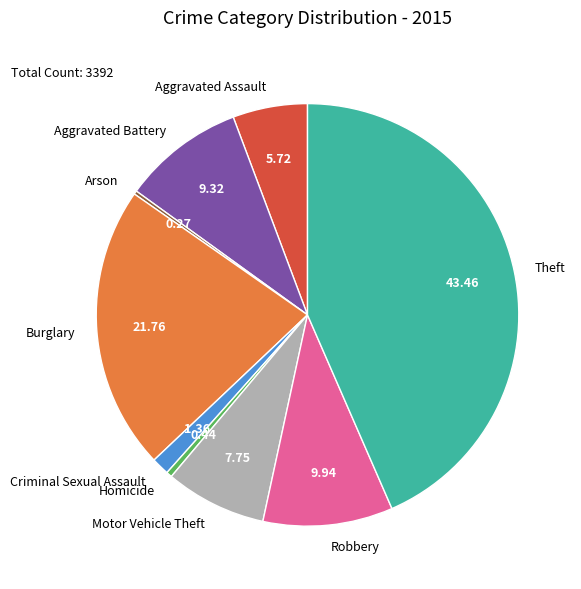

What is the ratio of the value at Theft to the value at Aggravated Assault?

7.6